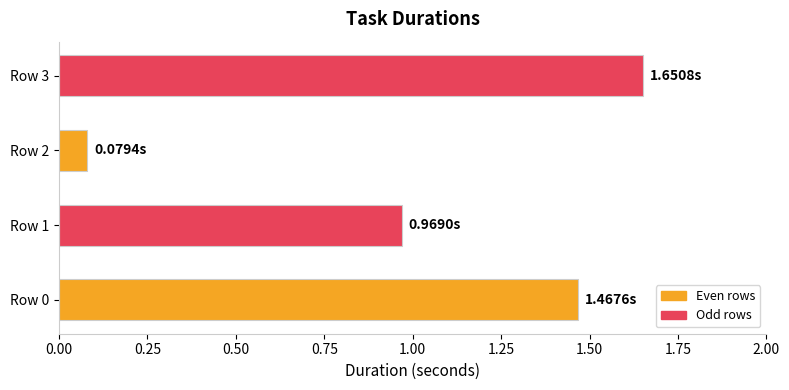

List the labels in order of value, smallest first.

Row 2, Row 1, Row 0, Row 3